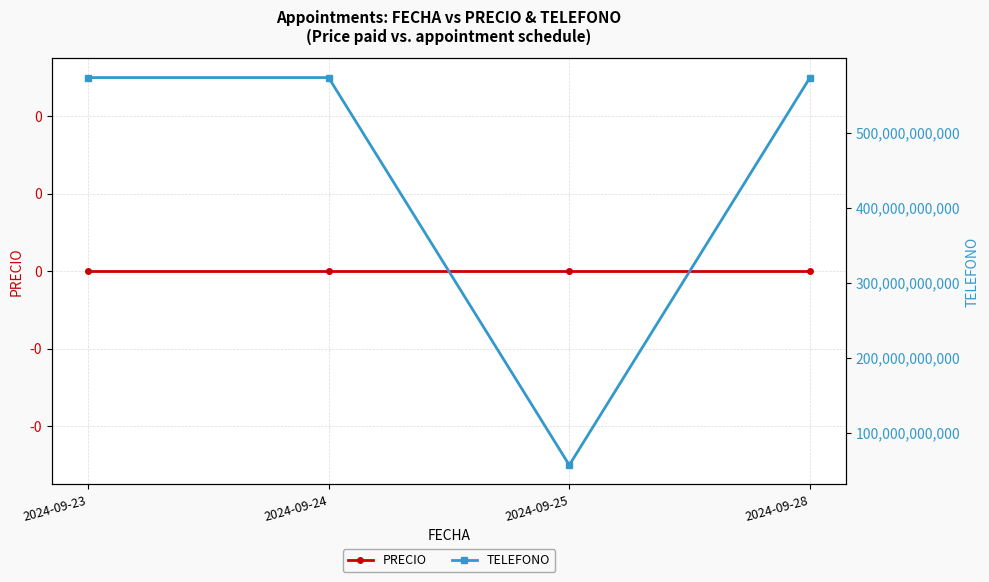

At which label is TELEFONO closest to 315263005545?

2024-09-25